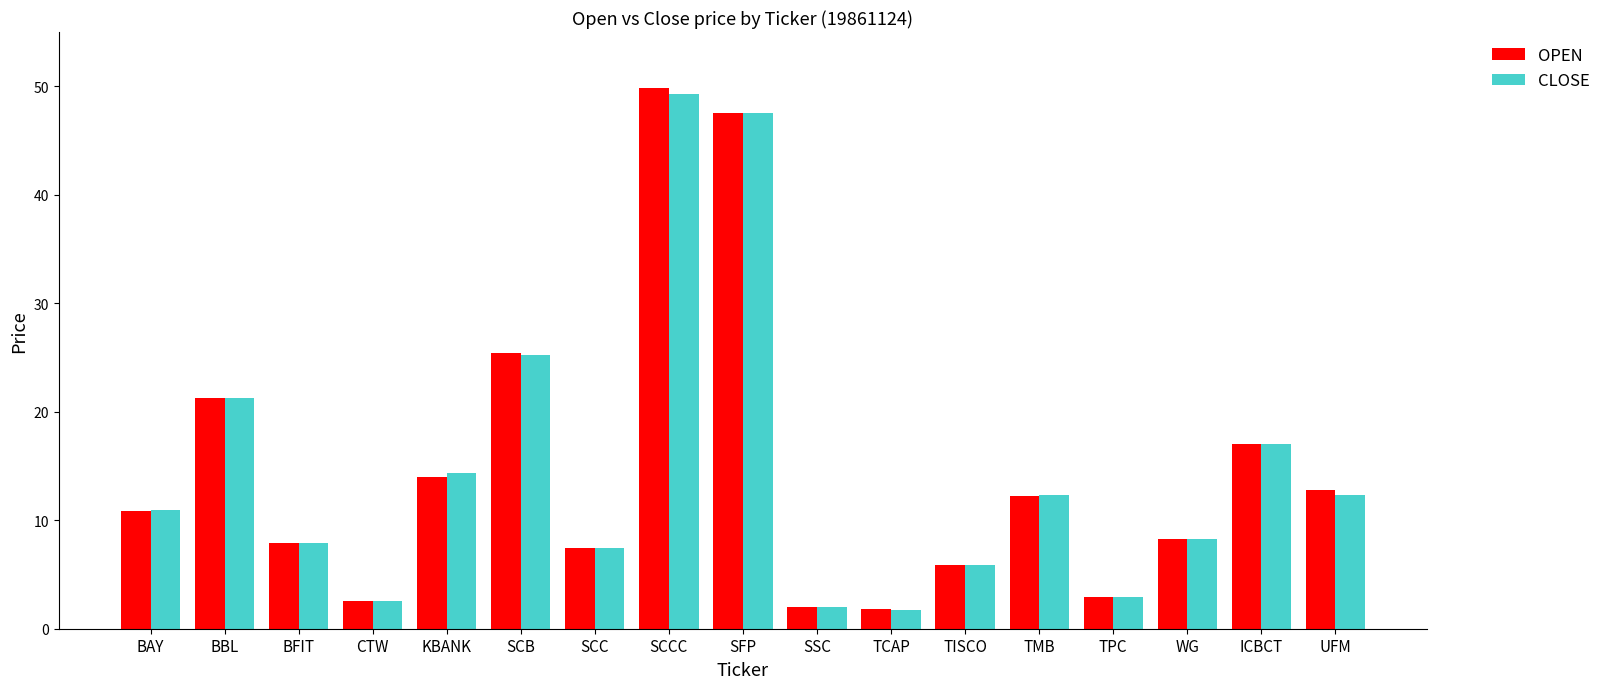

What is the minimum value for OPEN?

1.8